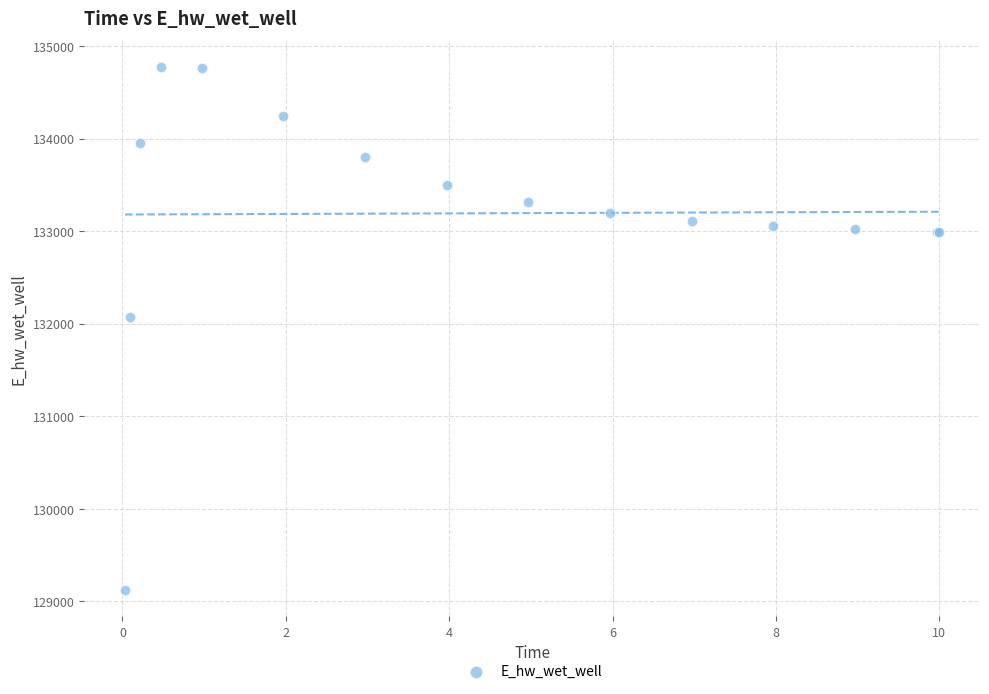

What Y value in the scatter plot is closest to 131947?

132070.7